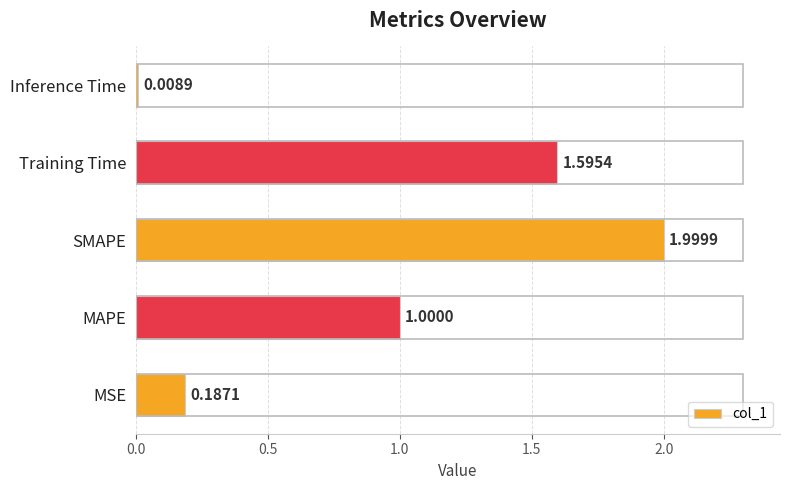

At which category does the chart reach its peak across all series?

SMAPE